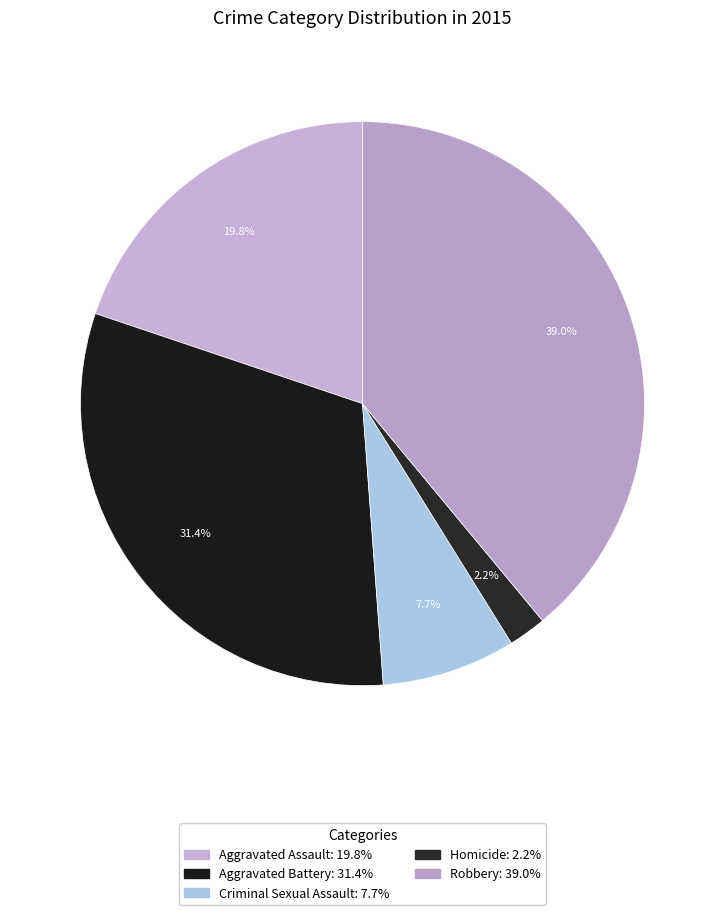

What percentage is the Homicide slice, to the nearest percent?

2%